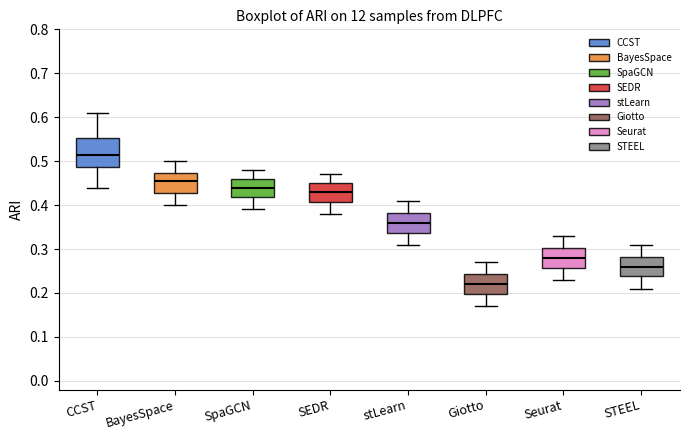

Comparing the boxes themselves (not the whiskers), which one is the tallest?

CCST